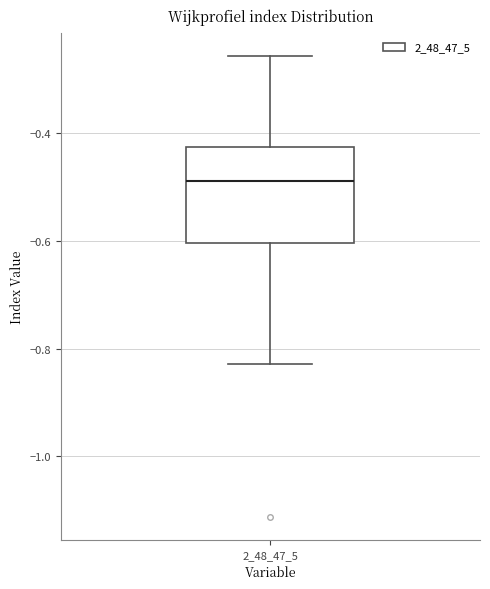

Read this box plot against the y-axis: the position of the median line, the range covered by the box, and the ends of both whiskers. The values are not printed on the chart, so give them approximately, as read against the axis.

median -0.48, box -0.60 to -0.42, whiskers -0.82 to -0.26